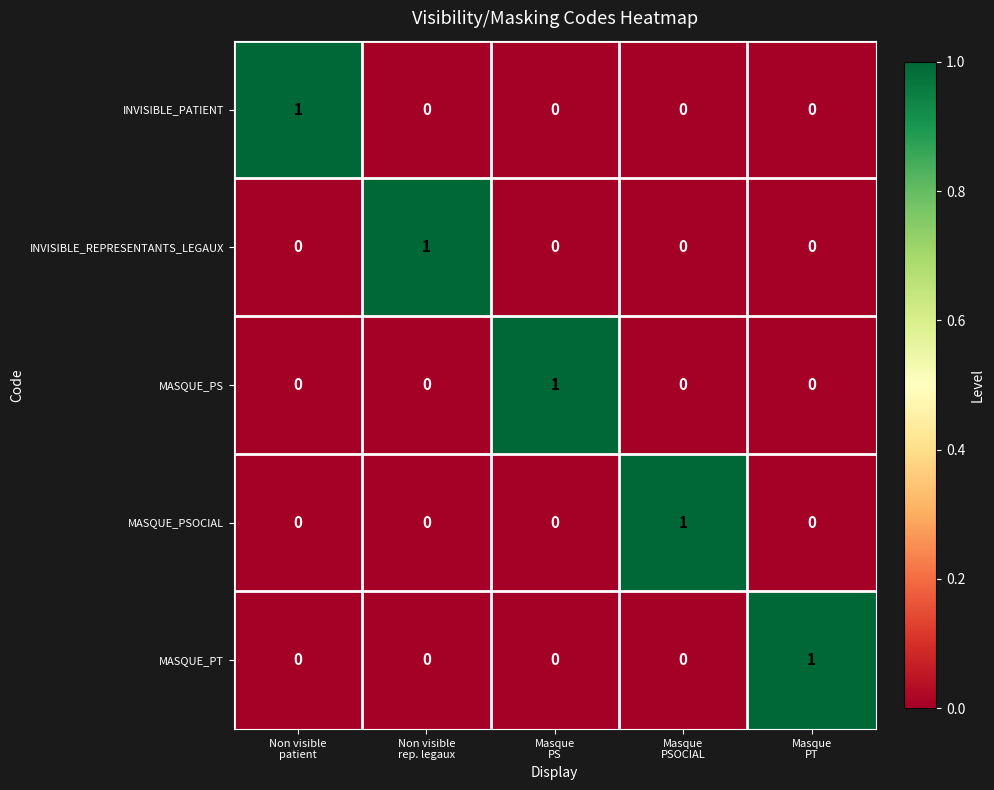

Reading right to left, what are all the values shown in this chart?

INVISIBLE_PATIENT: 0	0	0	0	1
INVISIBLE_REPRESENTANTS_LEGAUX: 0	0	0	1	0
MASQUE_PS: 0	0	1	0	0
MASQUE_PSOCIAL: 0	1	0	0	0
MASQUE_PT: 1	0	0	0	0